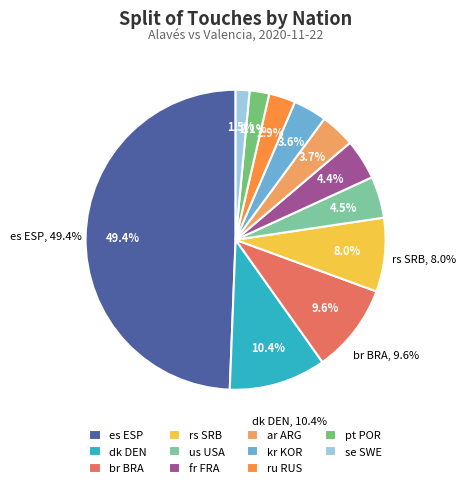

Is there a majority slice in this chart?

No